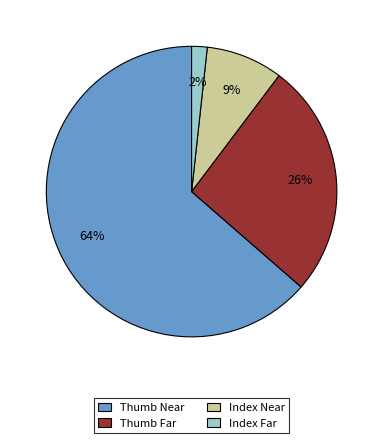

To the nearest percent, what is the average slice percentage?

25%